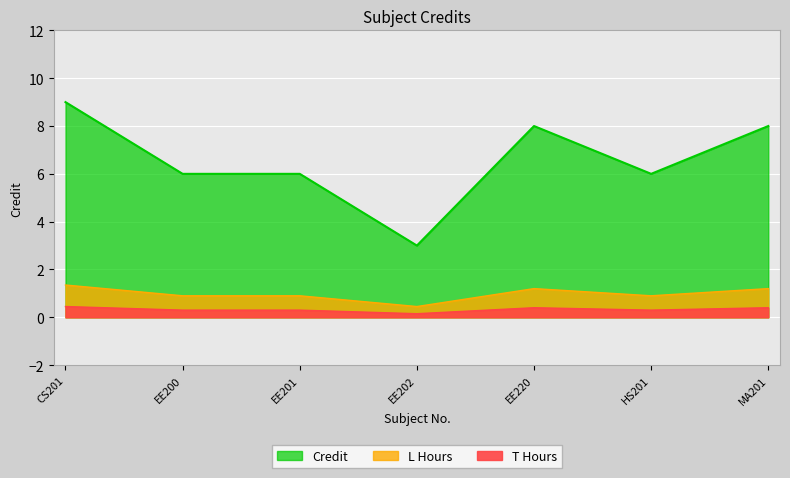

How many points are lower than both their immediate neighbors (excluding endpoints)?

2